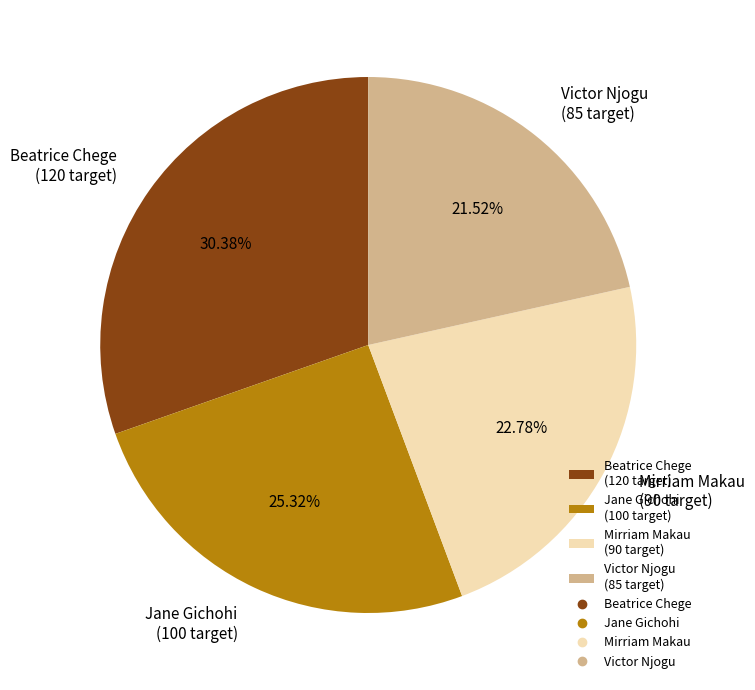

Which slice is the smallest?

Victor Njogu